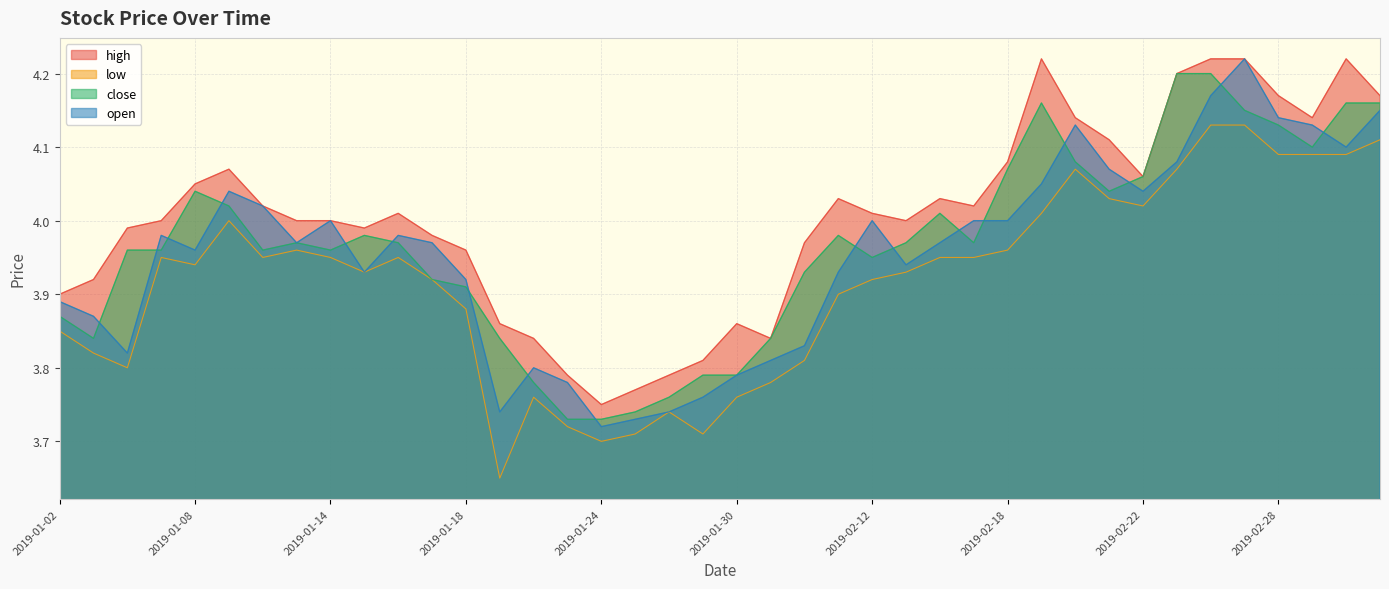

True or false: high and open intersect in this chart.

False